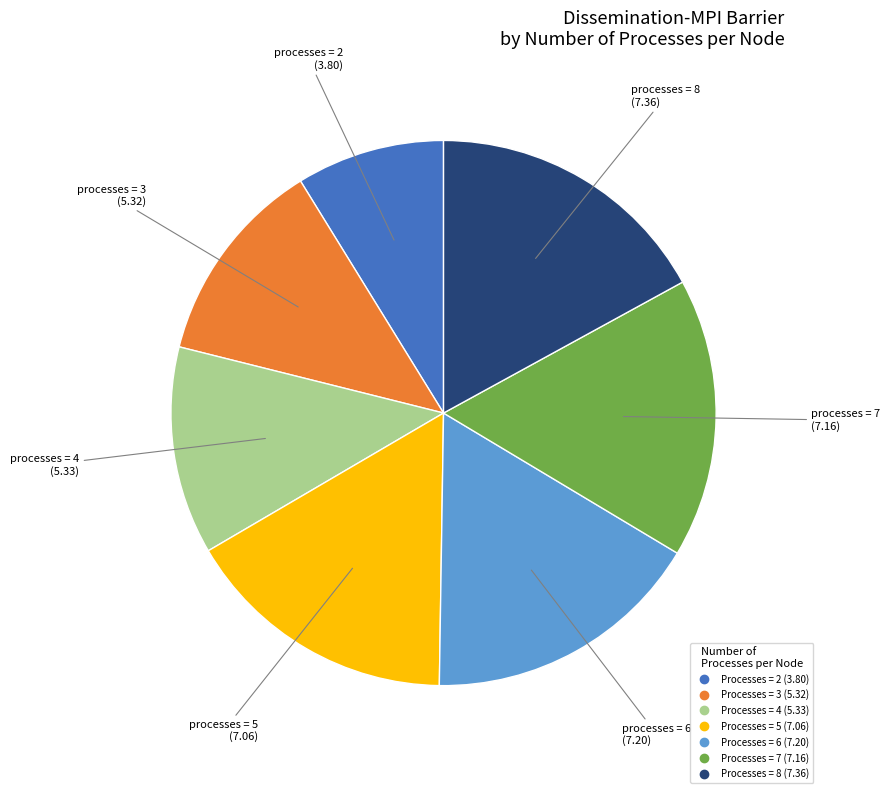

Is there a majority slice in this chart?

No